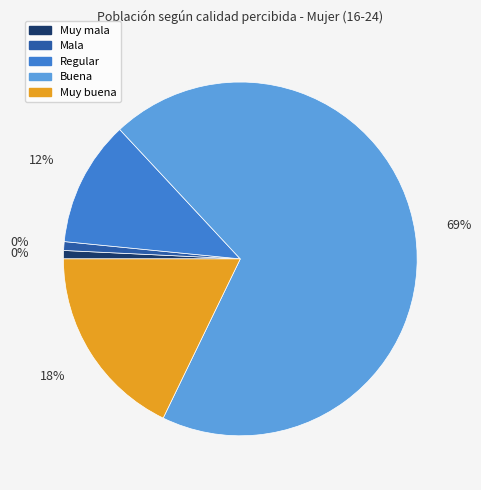

What is the majority slice?

Buena